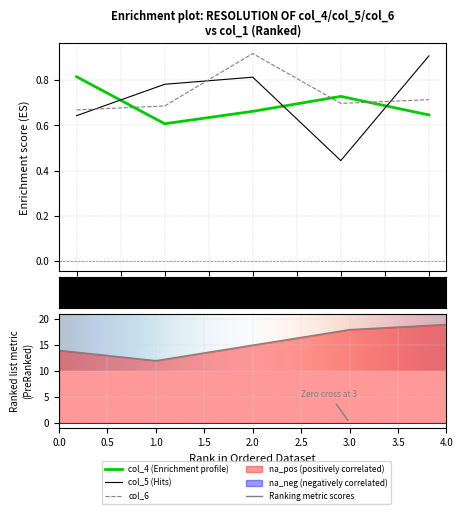

Is it true that col_10 equals 19.0 at 4?

True